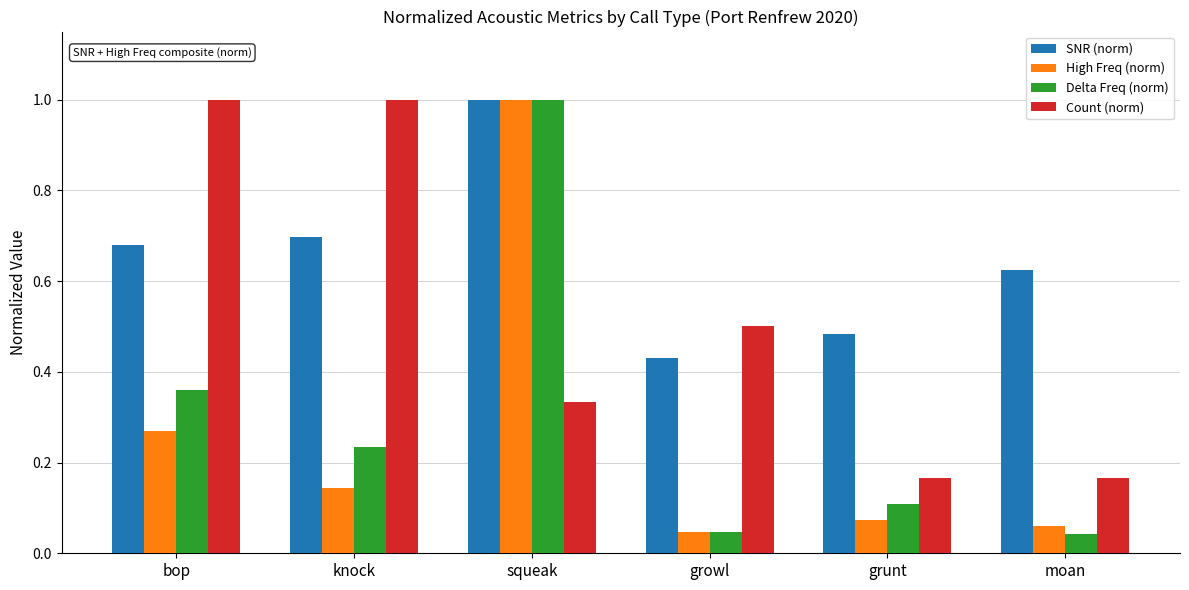

What is the maximum value shown in the chart?

1.0